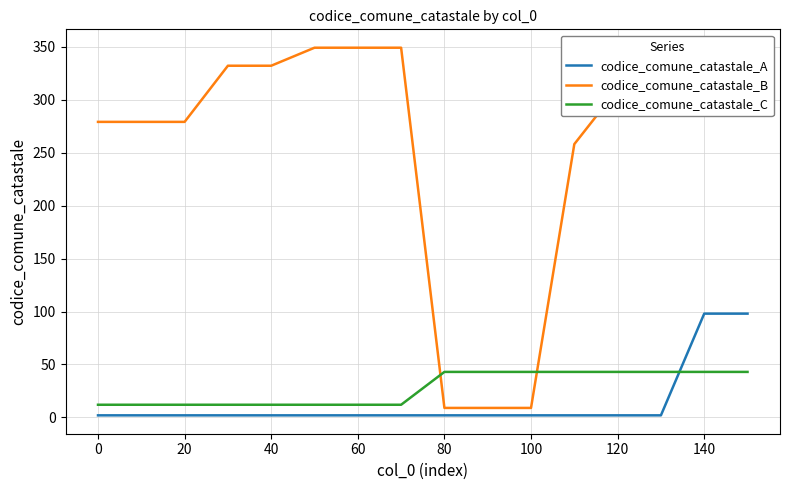

What is the minimum value for codice_comune_catastale_B?

9